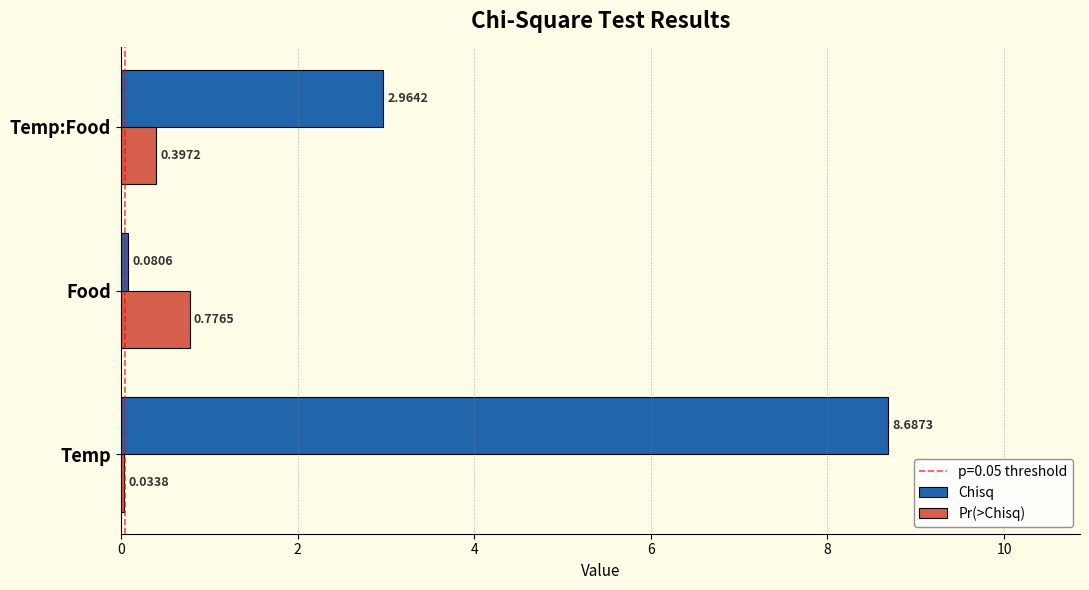

What is the difference between the maximum and minimum values in the Chisq series?

8.6